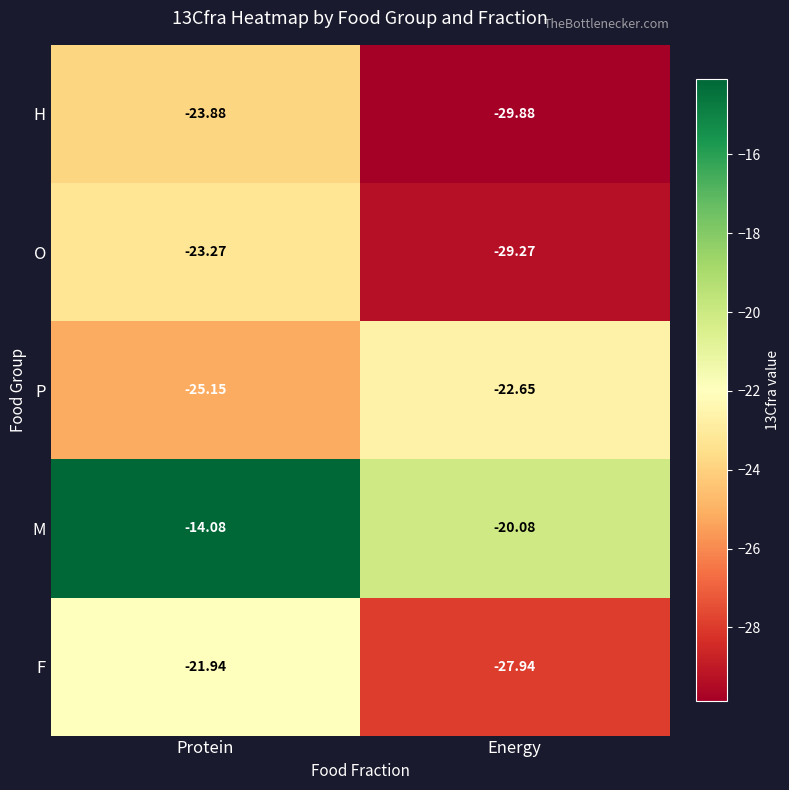

Count the number of categories in the chart.

2